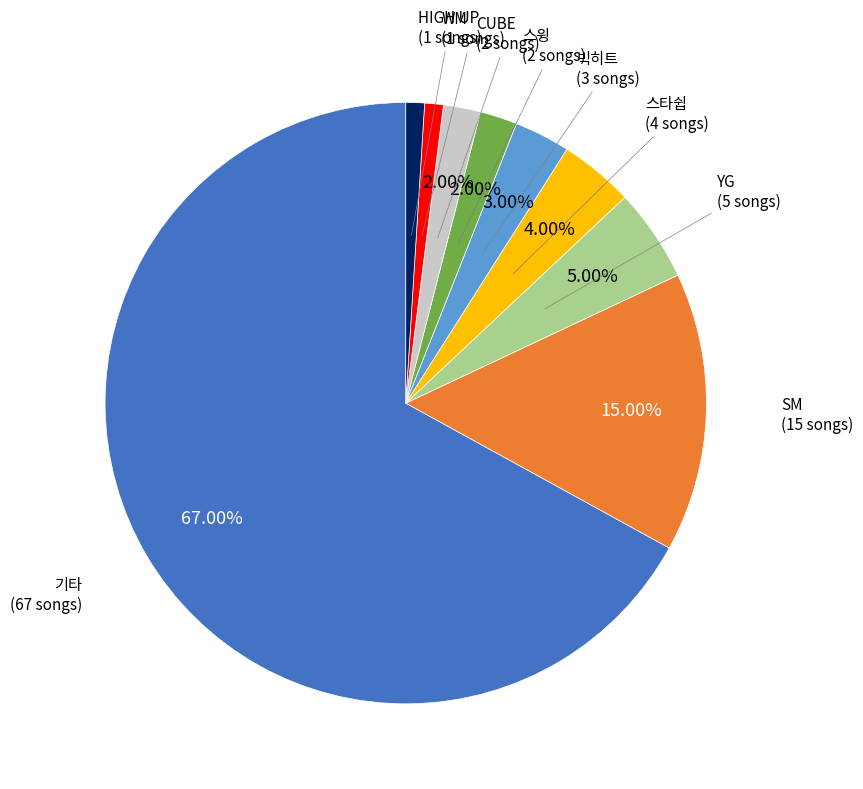

Does 기타 account for over 50% of the chart?

Yes